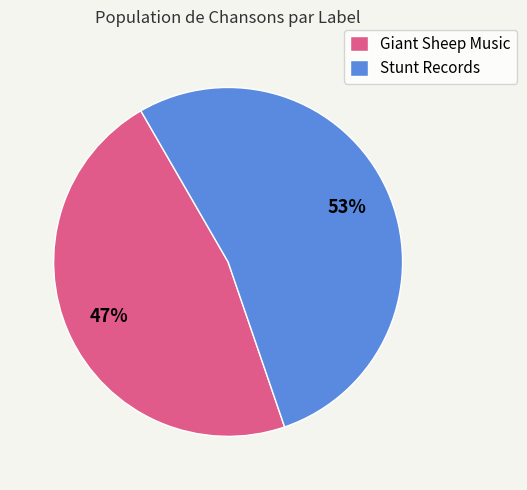

Which slice is the smallest?

Giant Sheep Music